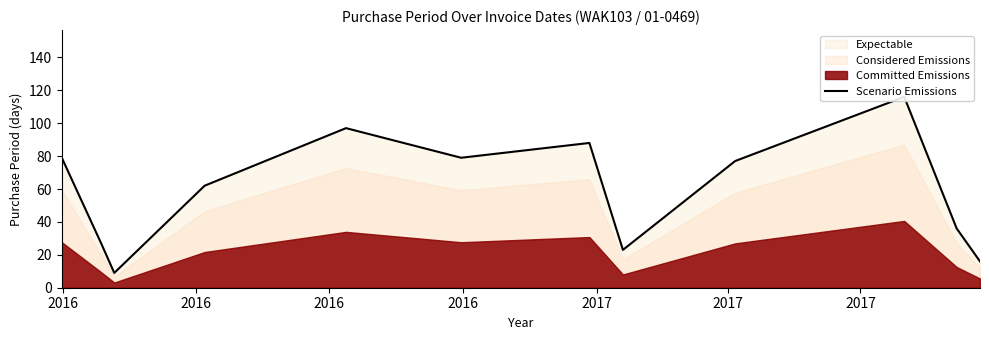

What is the greatest value displayed?

116